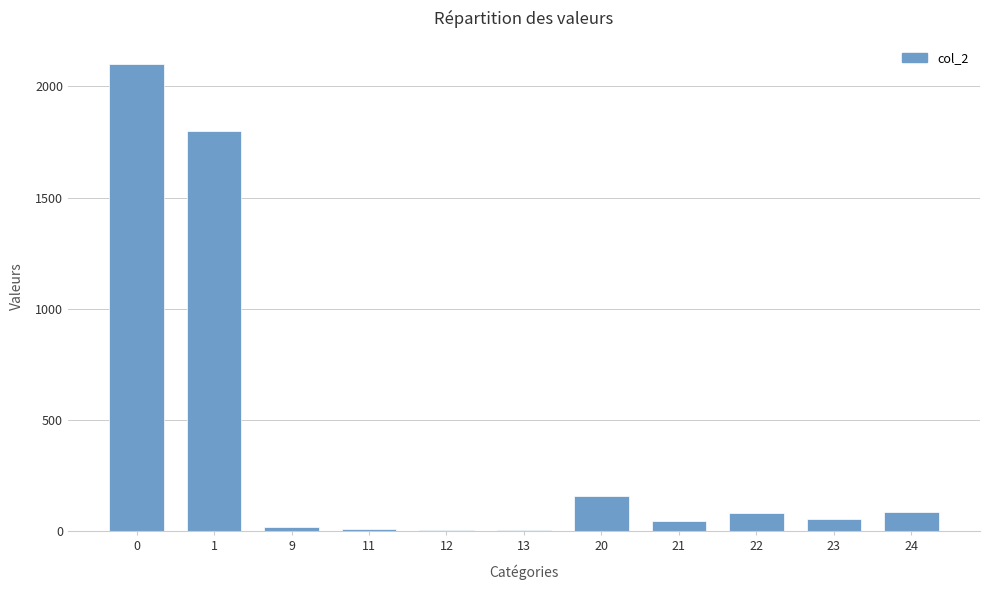

Is it true that the value at 1 is 365?

False